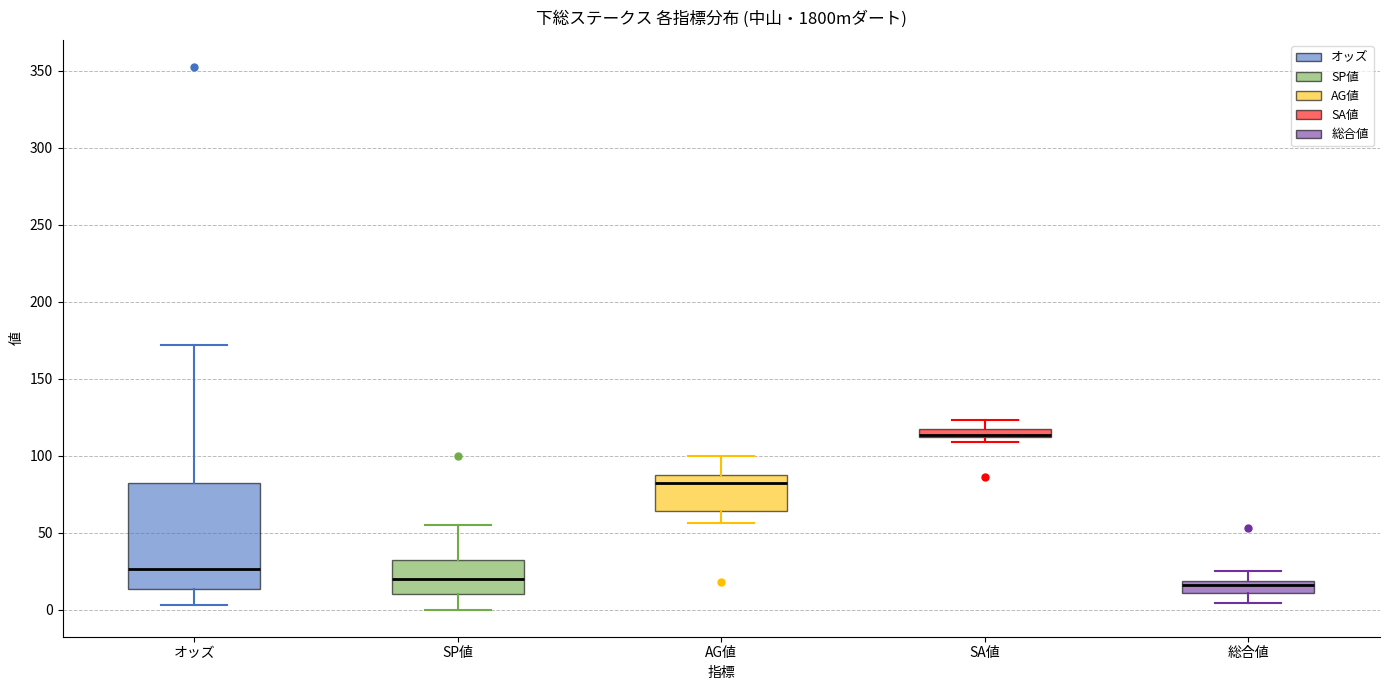

Comparing the boxes themselves (not the whiskers), which one is the tallest?

オッズ